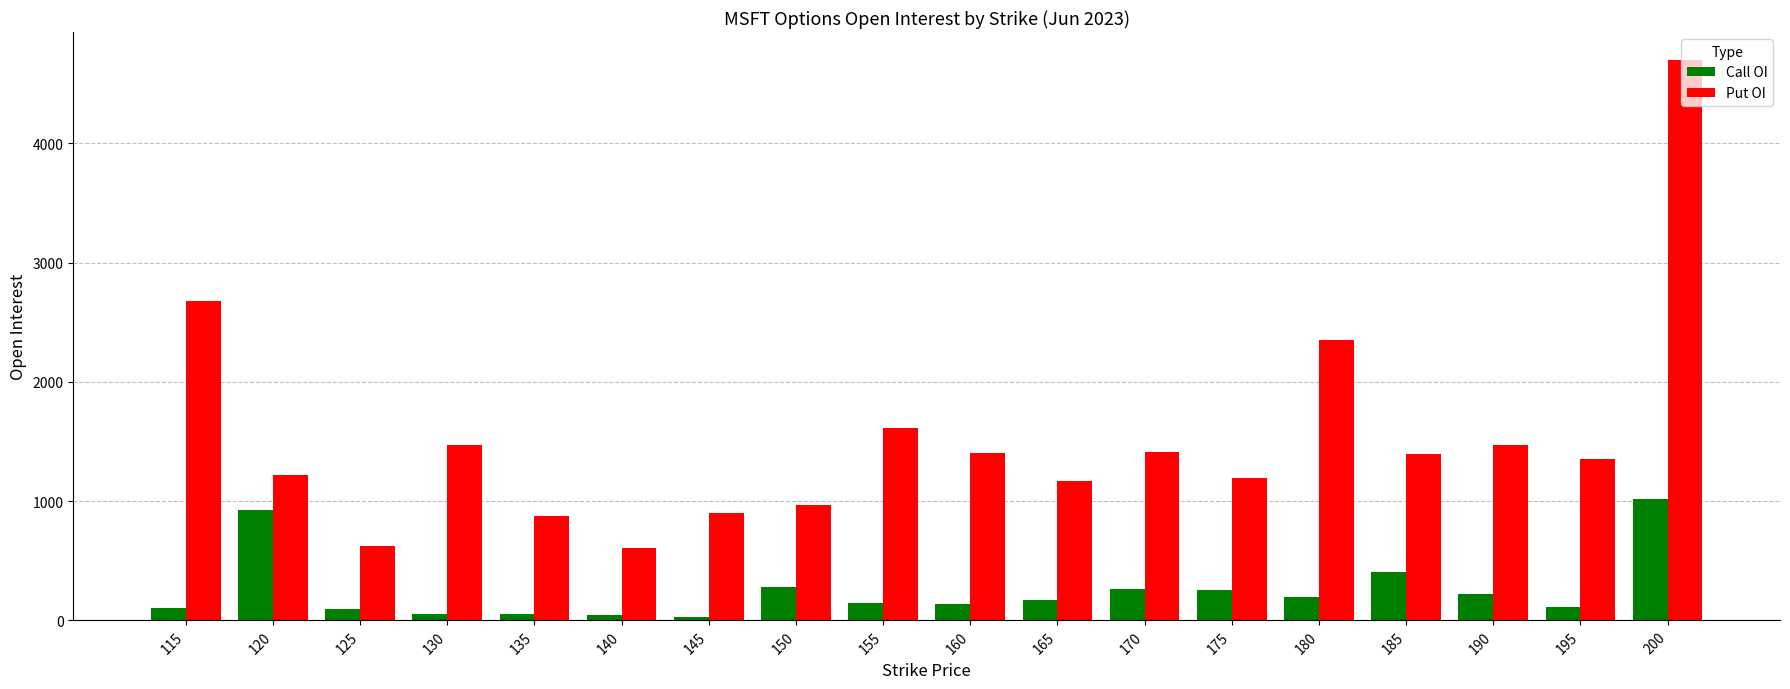

Which category has the highest value across all series?

200